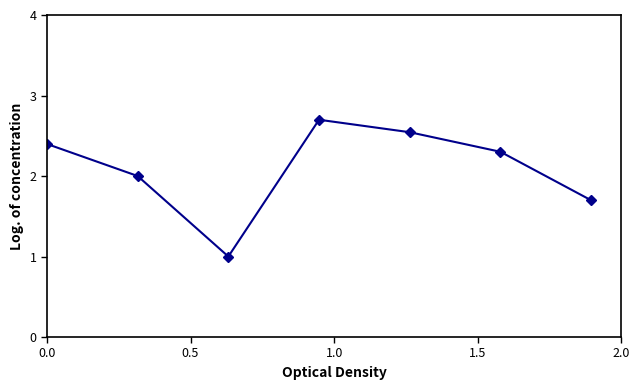

True or false: the data has more than 1 interior local peaks.

False